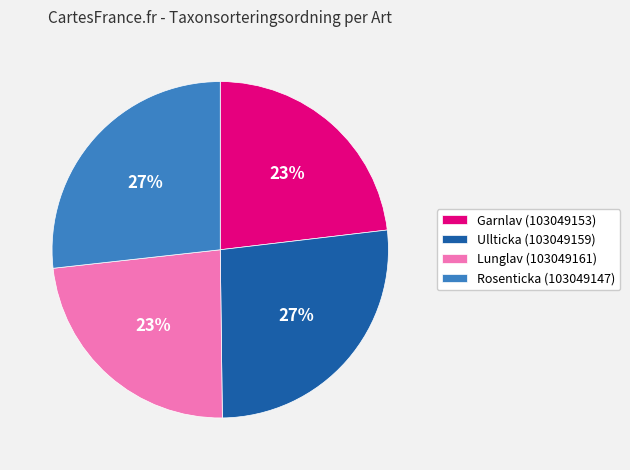

To the nearest percent, what portion does Rosenticka (103049147) represent?

27%